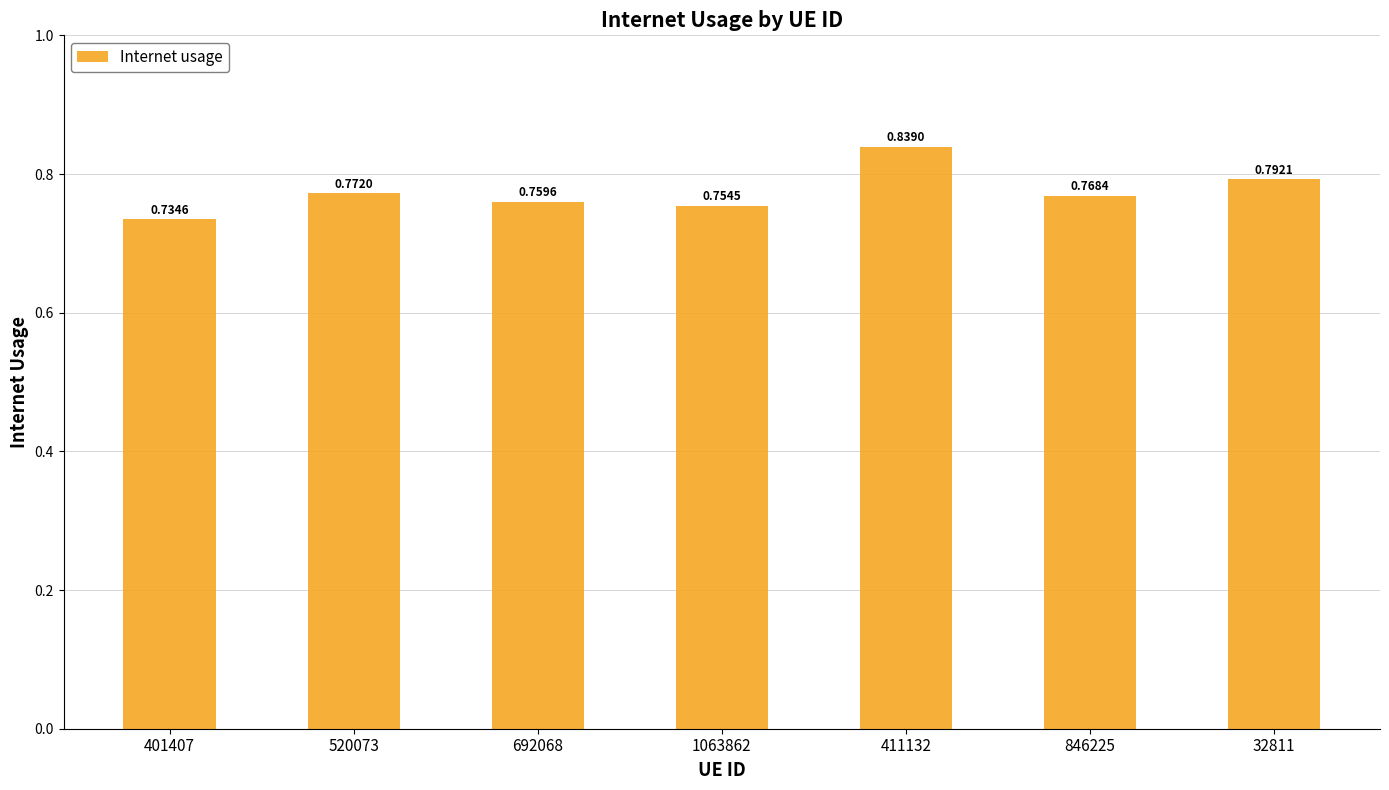

Does the chart contain stacked bars?

No